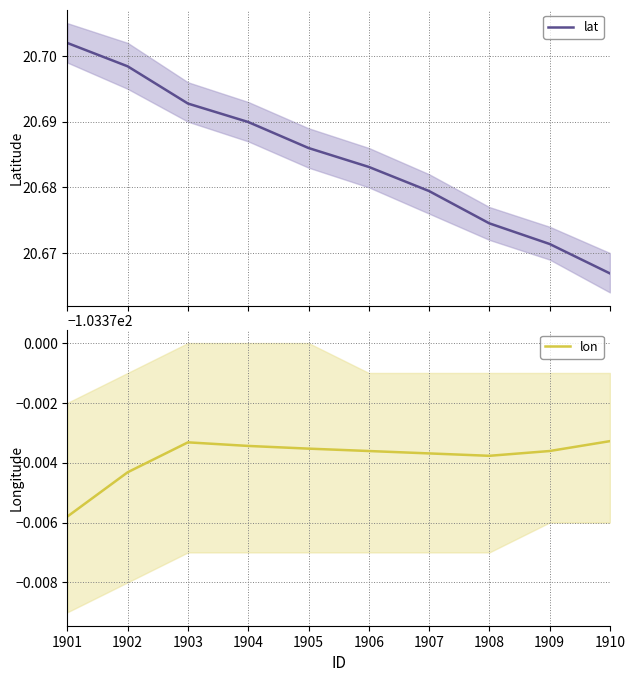

Which series has the largest range (max minus min)?

lat